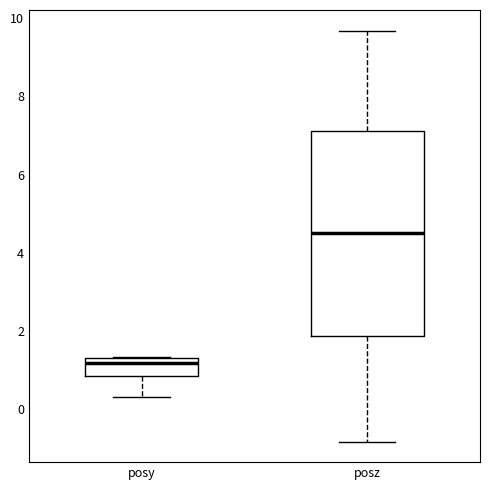

Which box has the highest median line?

posz